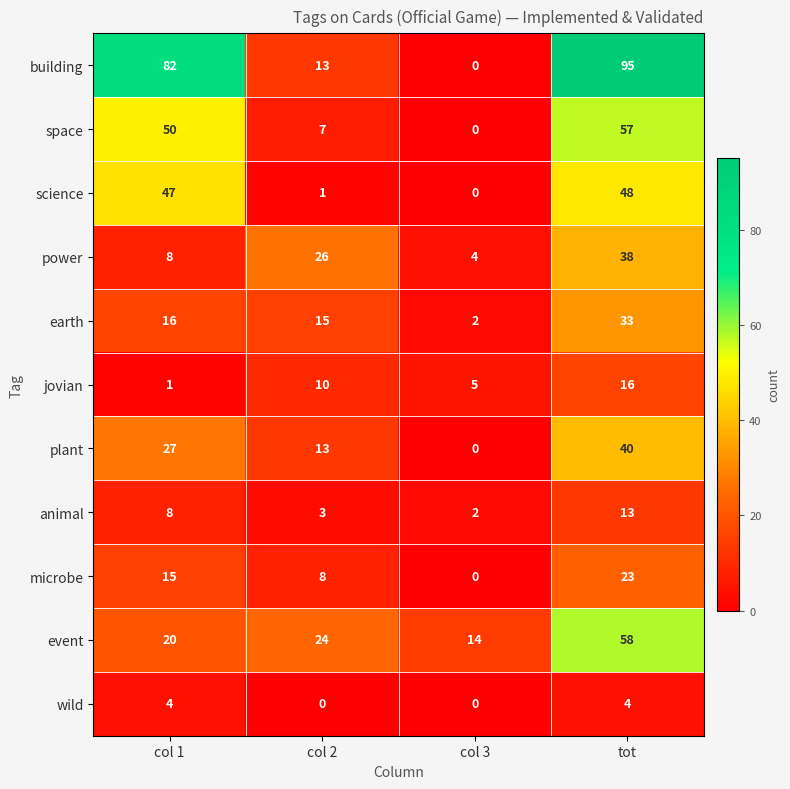

Count the plant values in the range 13 to 40.

3